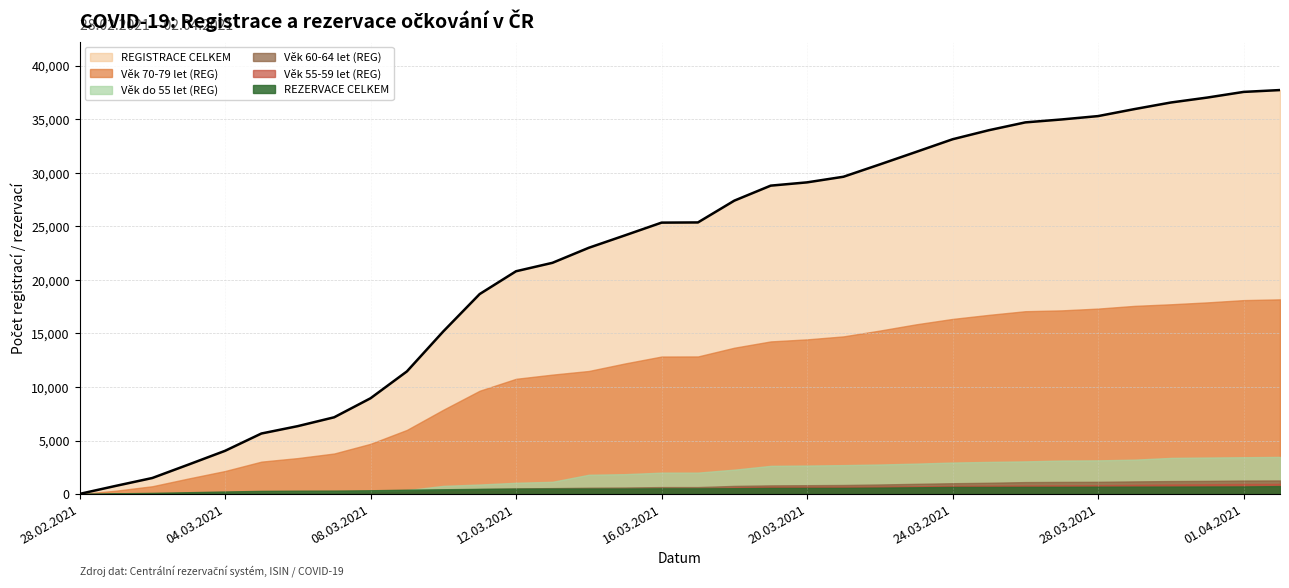

What is the label of the 6th point from the left?

05.03.2021